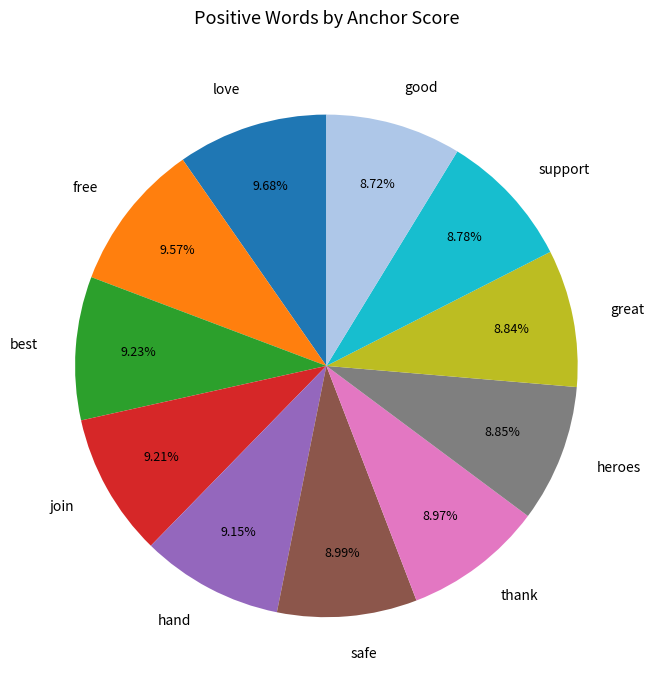

What percentage is the good slice, to the nearest percent?

9%